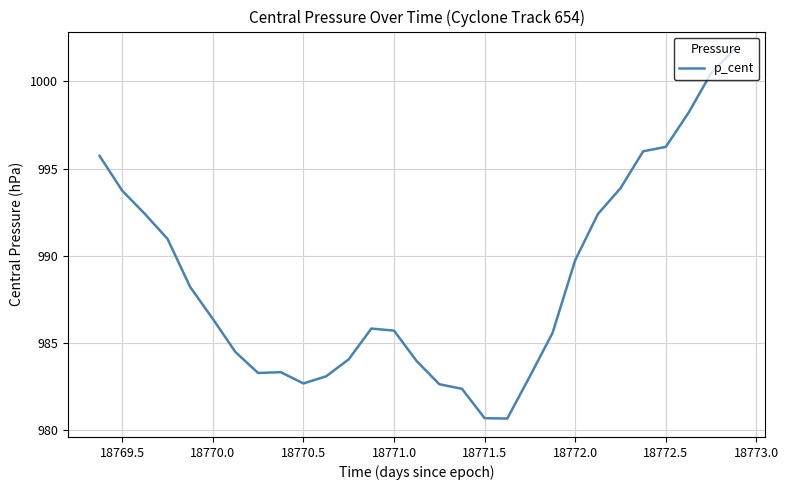

What is the maximum value shown in the chart?

1001.8